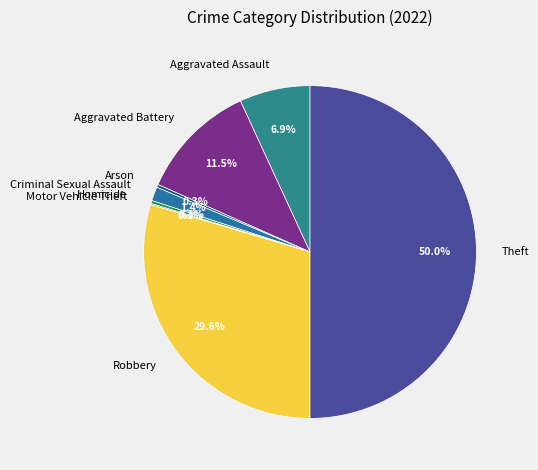

Is Aggravated Assault the majority of the pie?

No